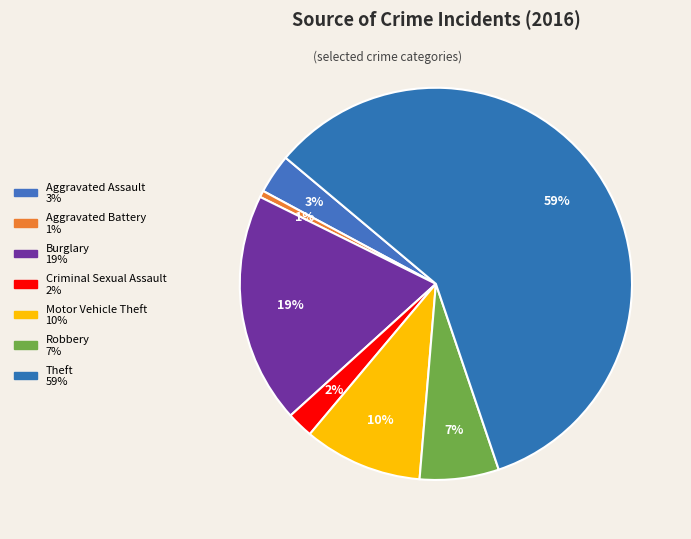

How many slices are in this pie chart?

7